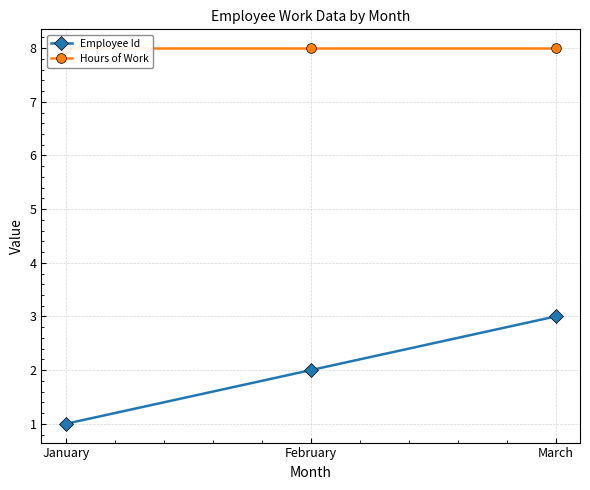

Which series has the largest total across all categories?

Hours of Work